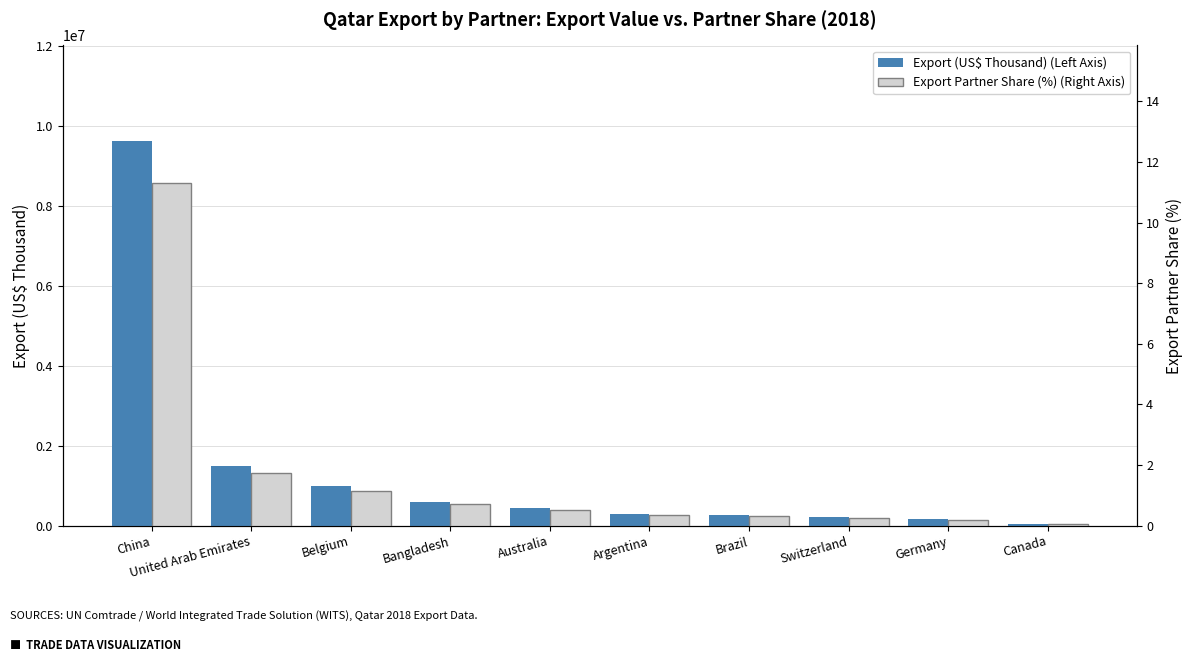

Is the value of Export Partner Share (%) (Right Axis) at Argentina greater than the value of Export (US$ Thousand) (Left Axis) at Bangladesh?

No